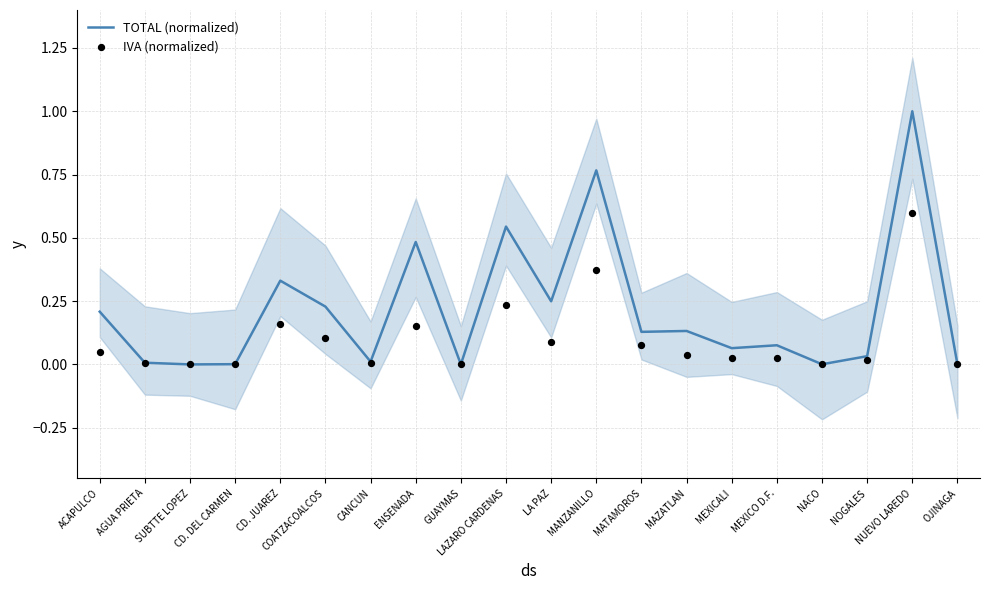

At which category is the sum across all series the highest?

NUEVO LAREDO